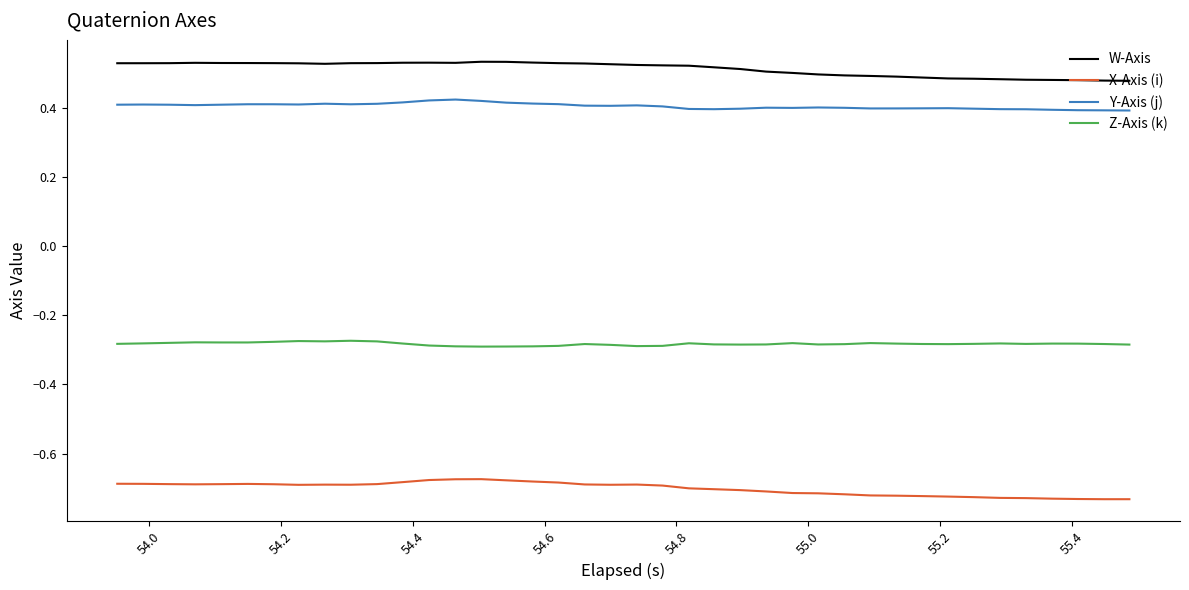

Which series has the largest total across all categories?

W-Axis